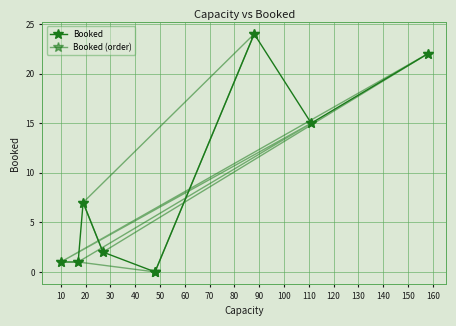

What are all the series names shown in the legend?

Booked, Booked (order)